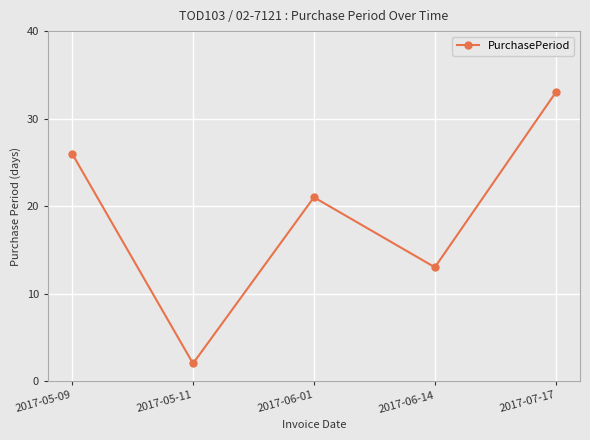

The chart shows a value of 2 at 2017-05-11. True or false?

True